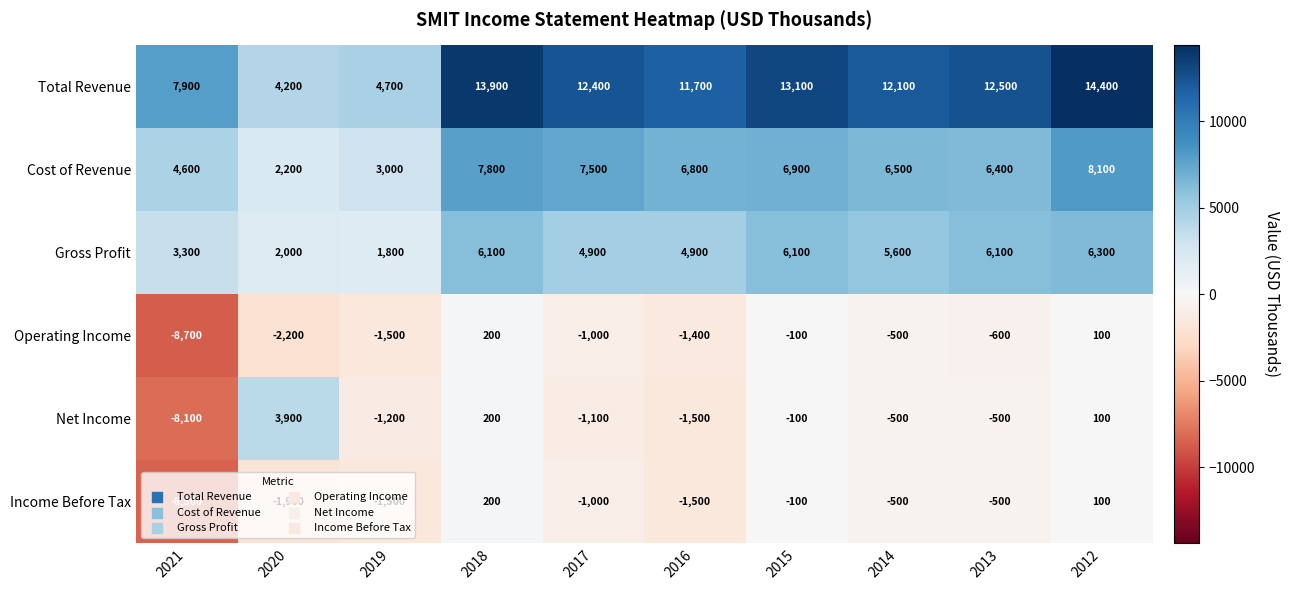

What is the difference between the maximum and second lowest values in the Net Income series?

5400